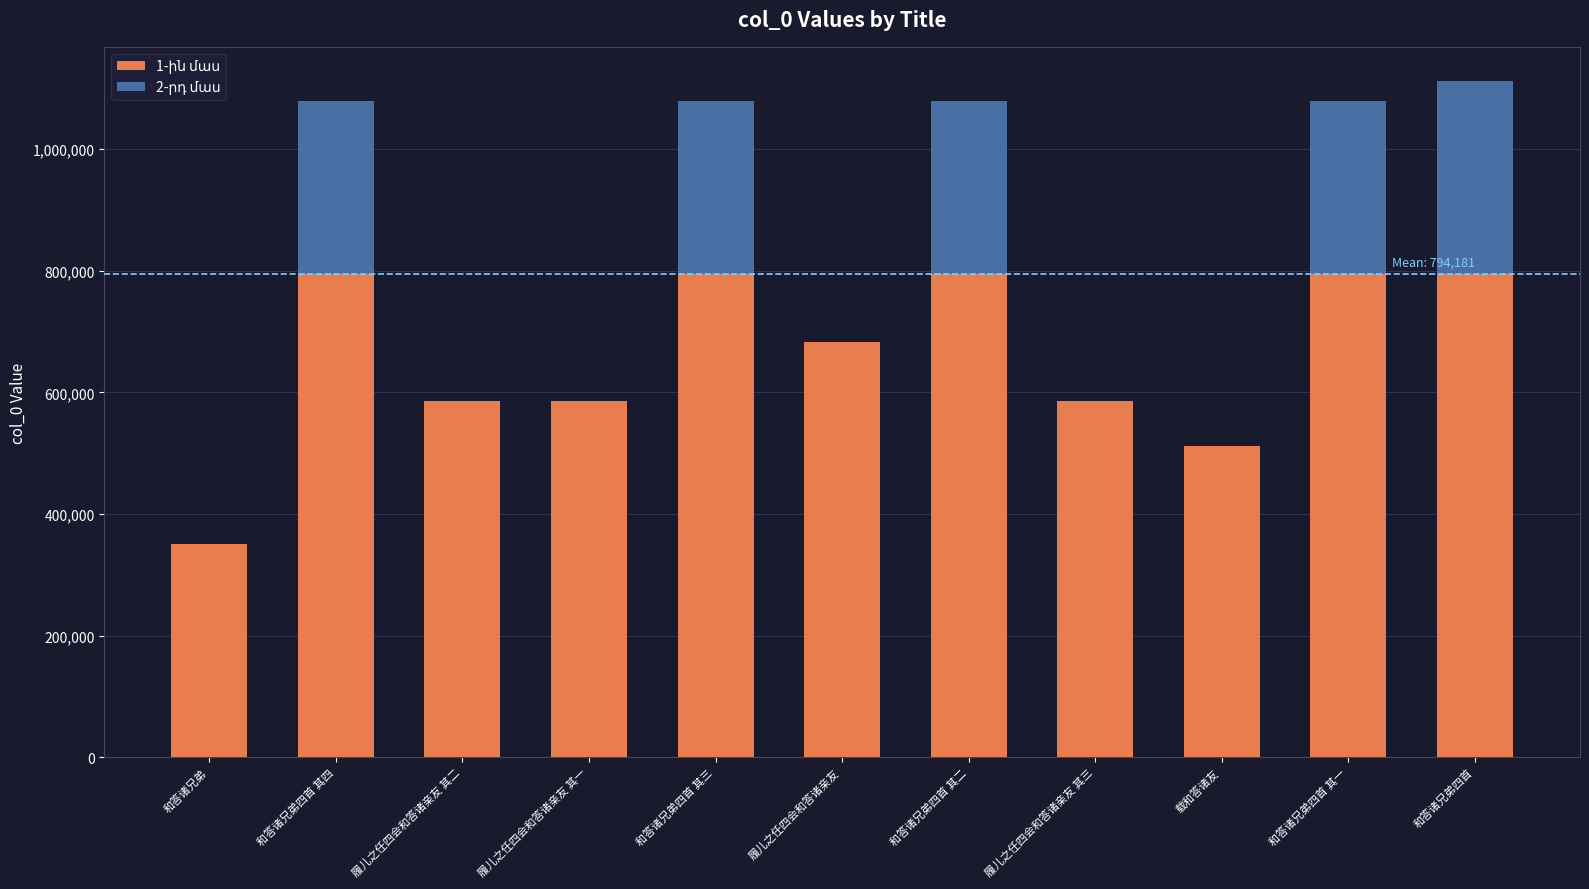

What is the total value across all series at 载和答诸友?

512538.0